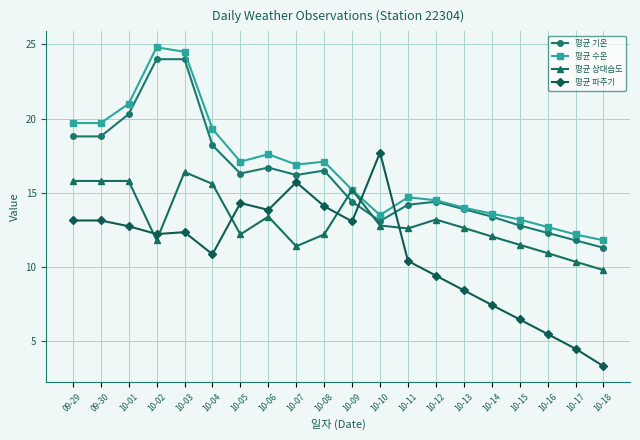

What is the difference between the 평균 기온 values at 10-03 and 10-14?

10.6